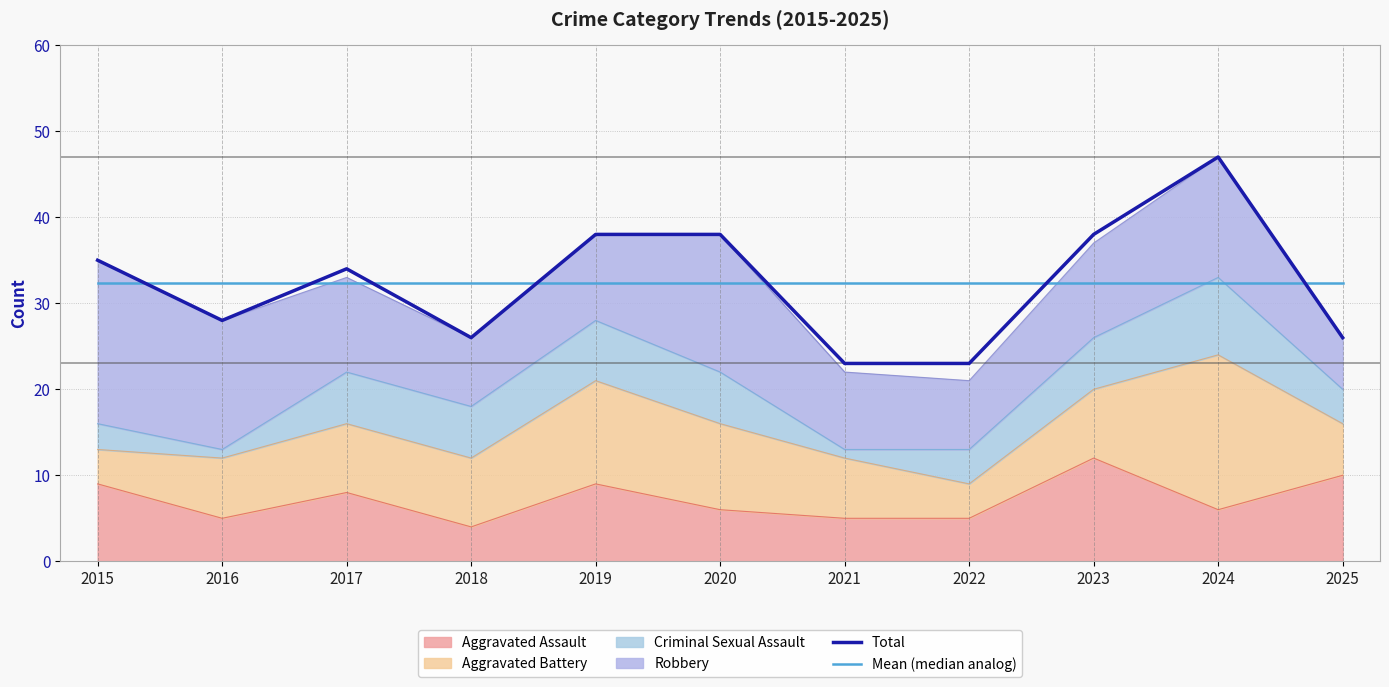

What is the sum of all Total values?

356.0